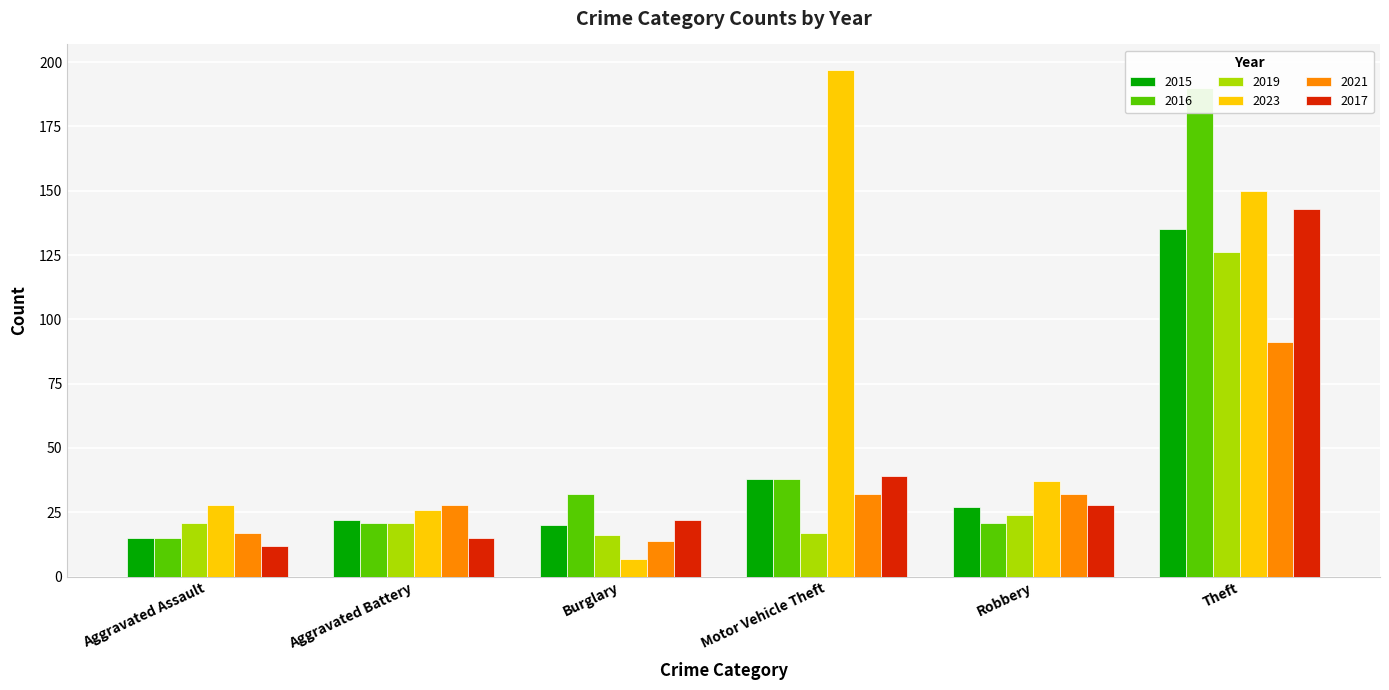

What is the label of the 4th bar from the right?

Burglary